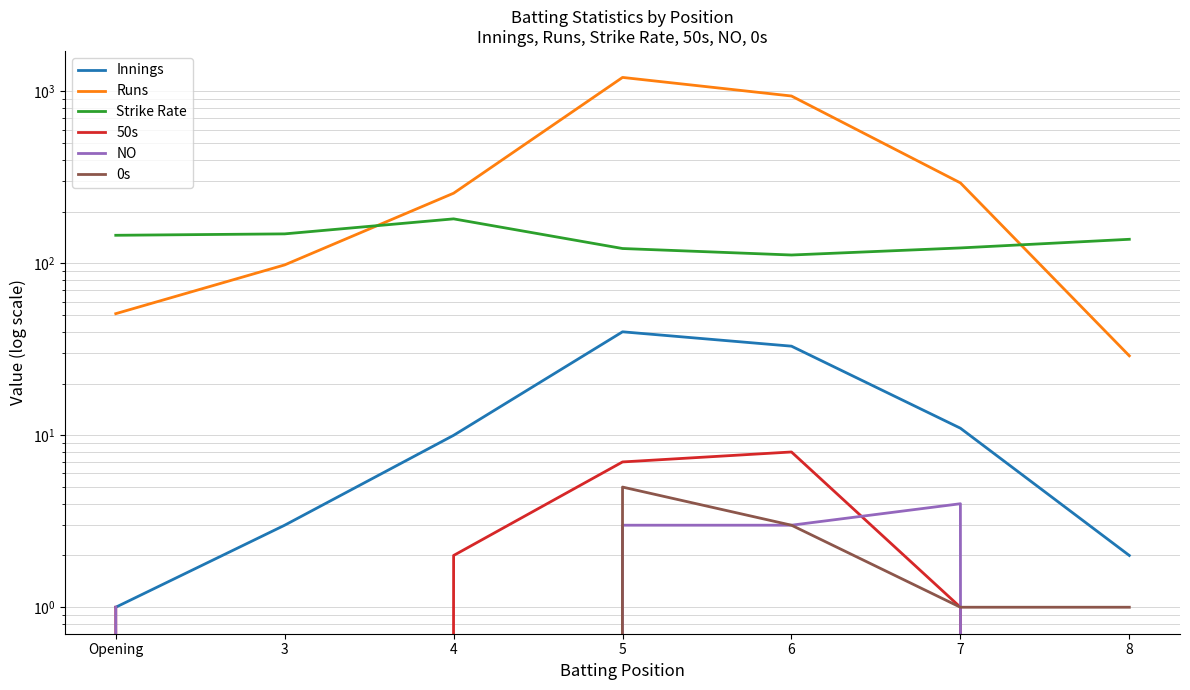

Rank the series at 8 from lowest to highest value.

50s, NO, 0s, Innings, Runs, Strike Rate